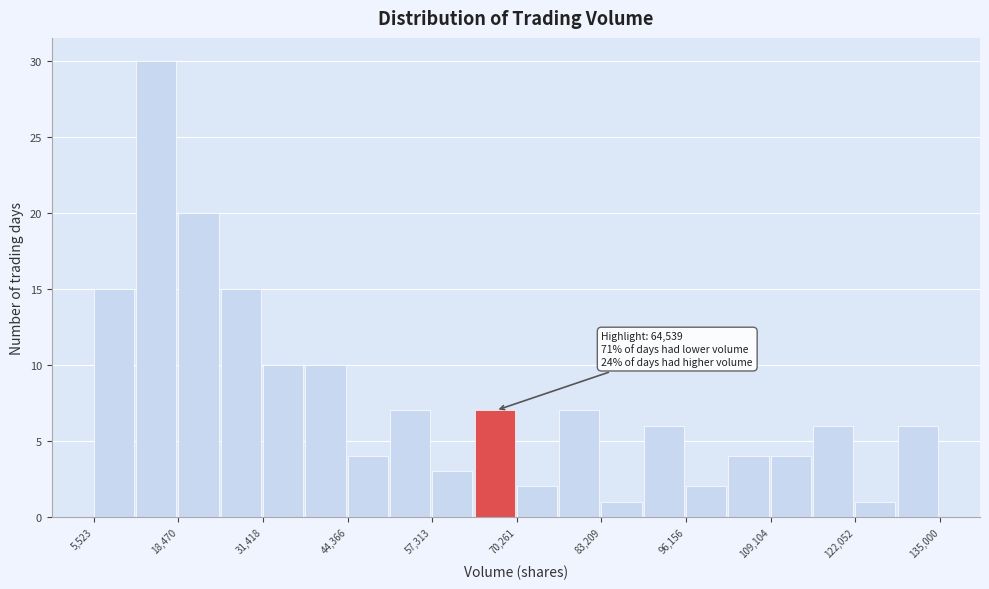

Read against the x-axis, roughly where is the centre of the tallest bar?

16000